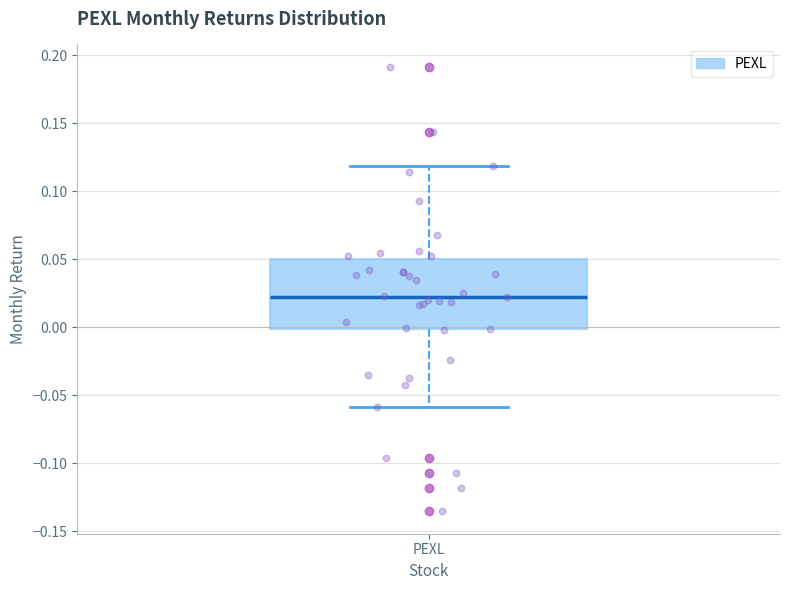

Where is the lower edge of the box for PEXL on the y-axis? The values are not printed on the chart, so give them approximately, as read against the axis.

0.000